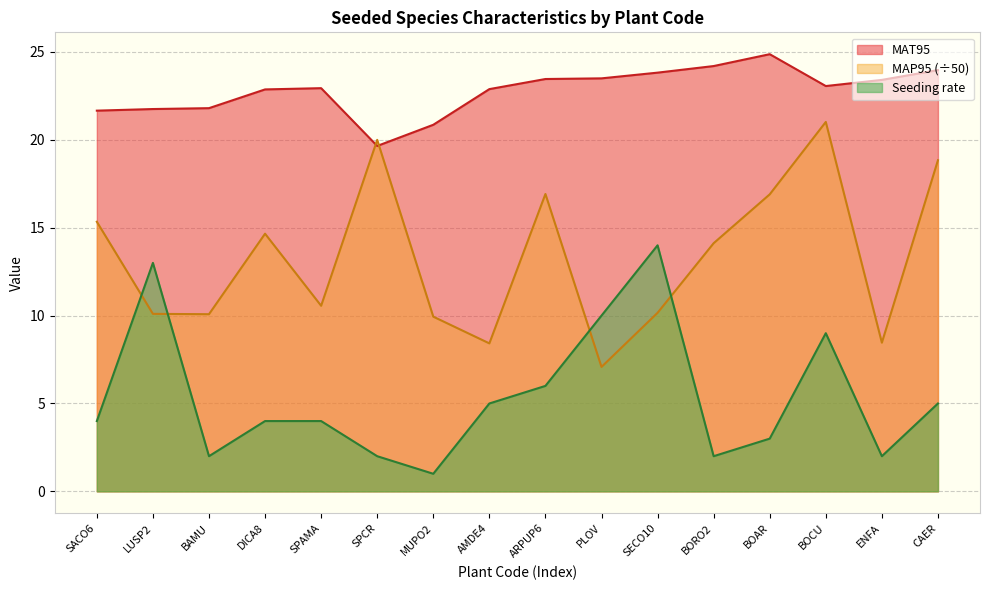

What is the approximate value of Seeding rate at AMDE4?

5.0